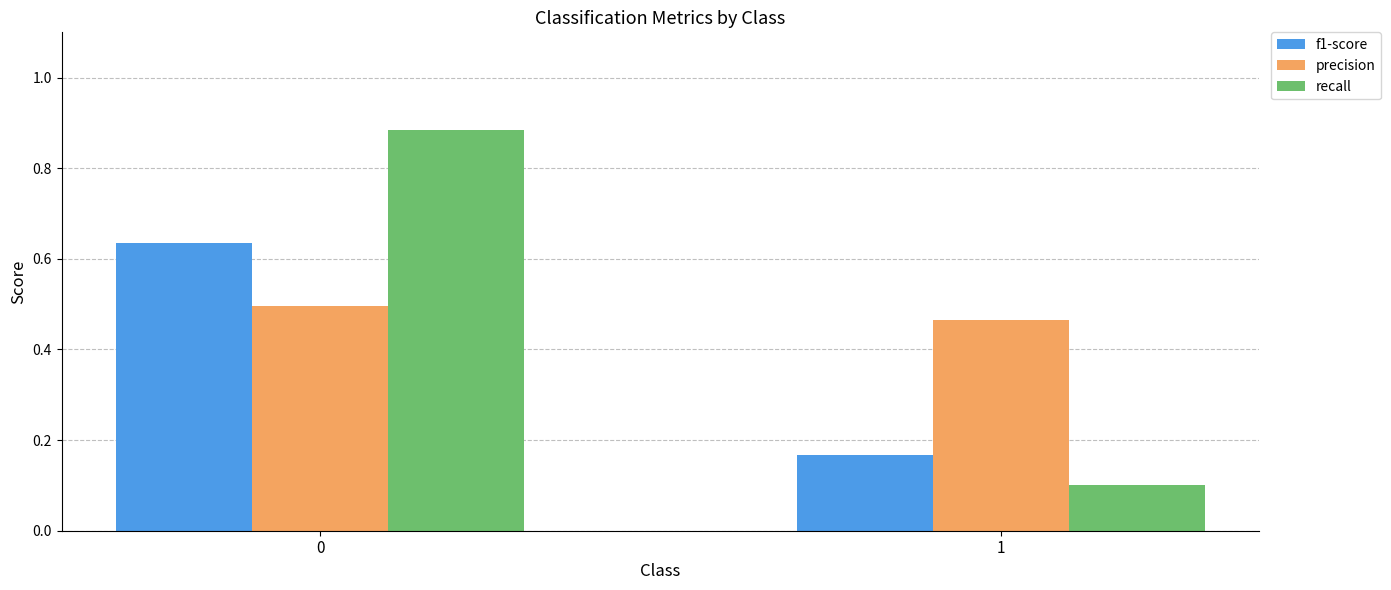

How many bars are there in total?

6